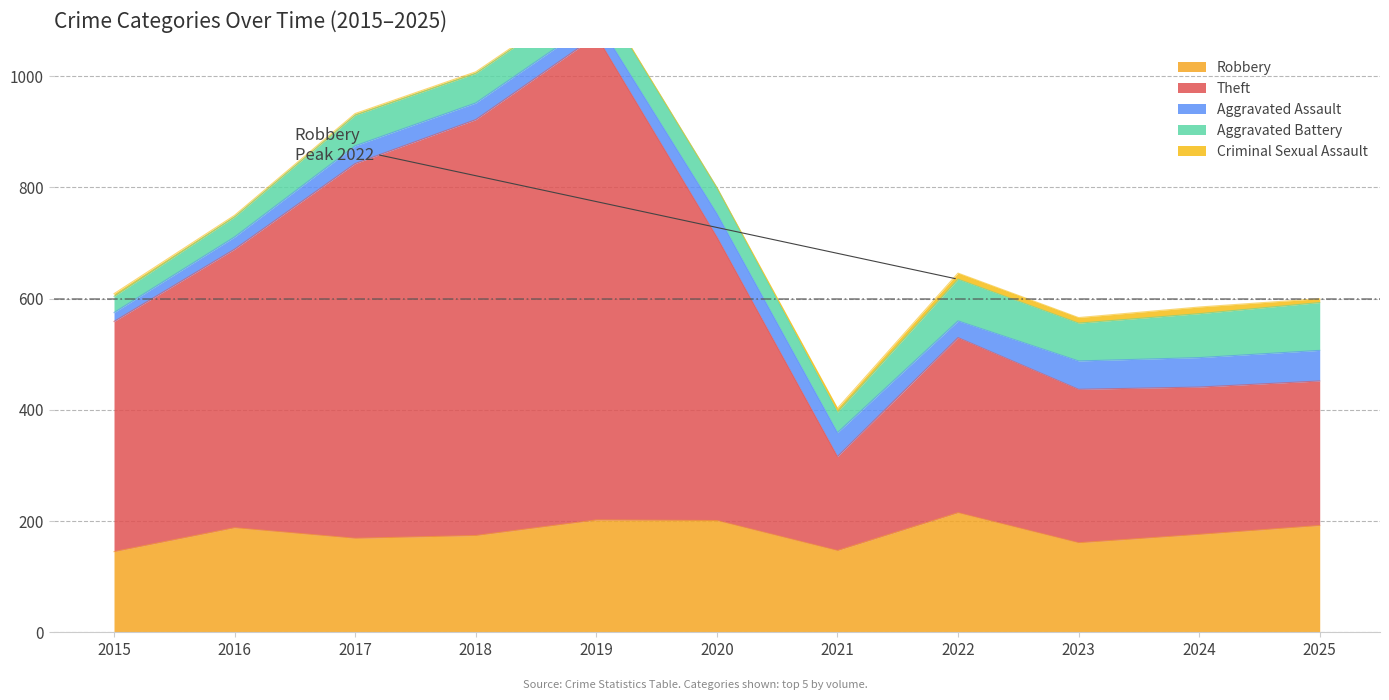

How many interior local peaks does the Theft series have?

2